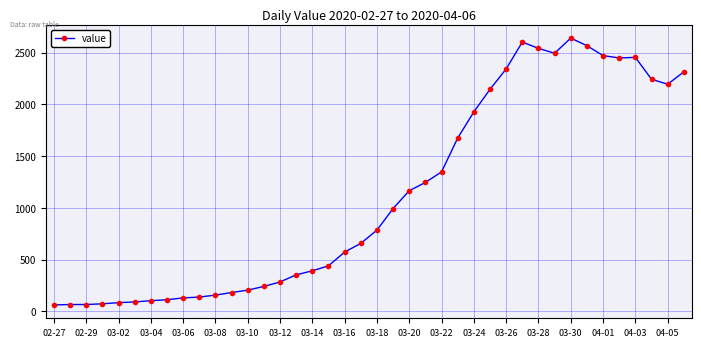

True or false: the data has more than 1 interior local peaks.

True